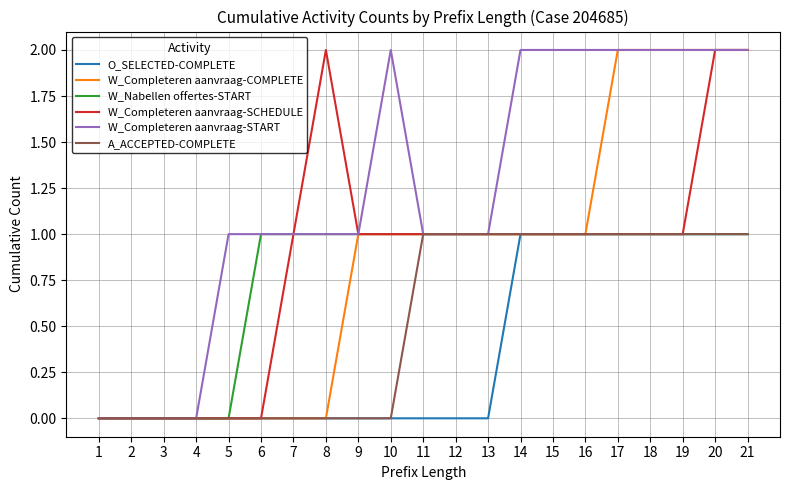

What is the difference between the maximum and minimum values in the W_Nabellen offertes-START series?

1